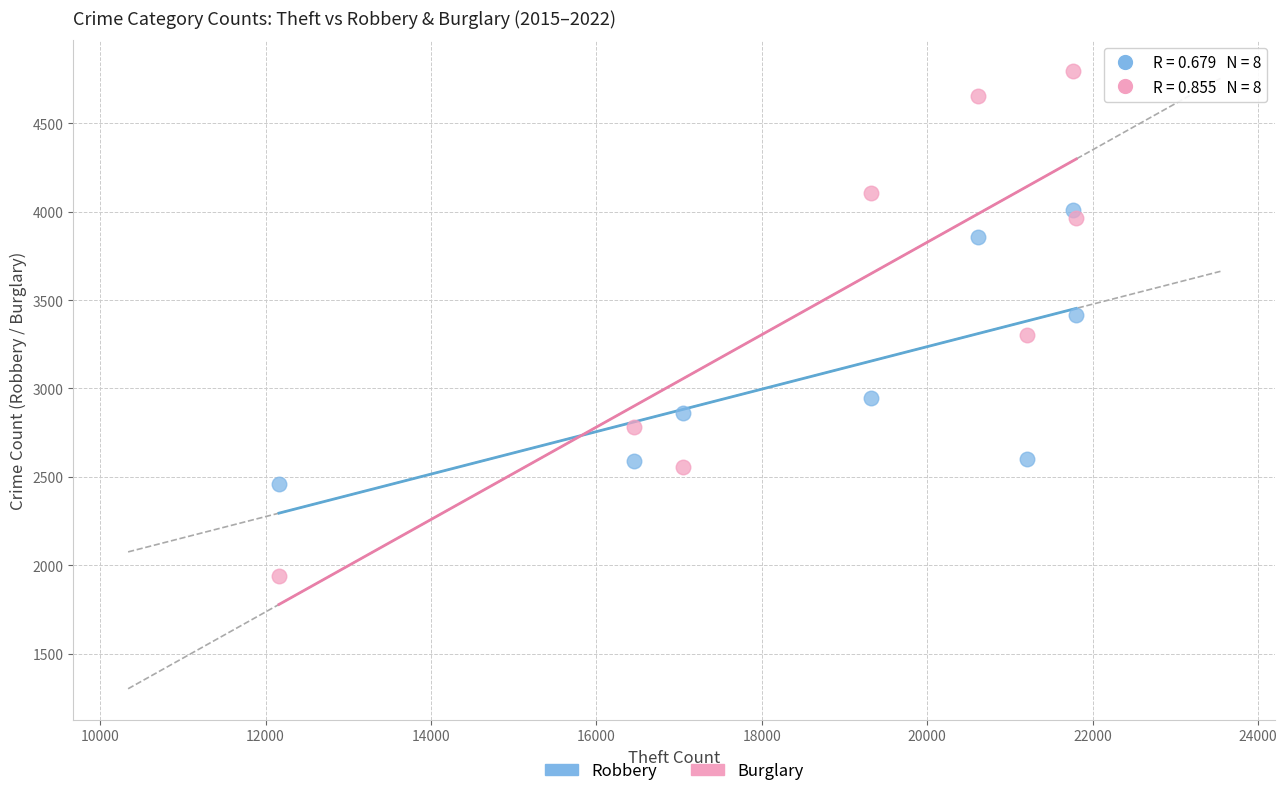

What are all the series names shown in the legend?

Robbery, Burglary